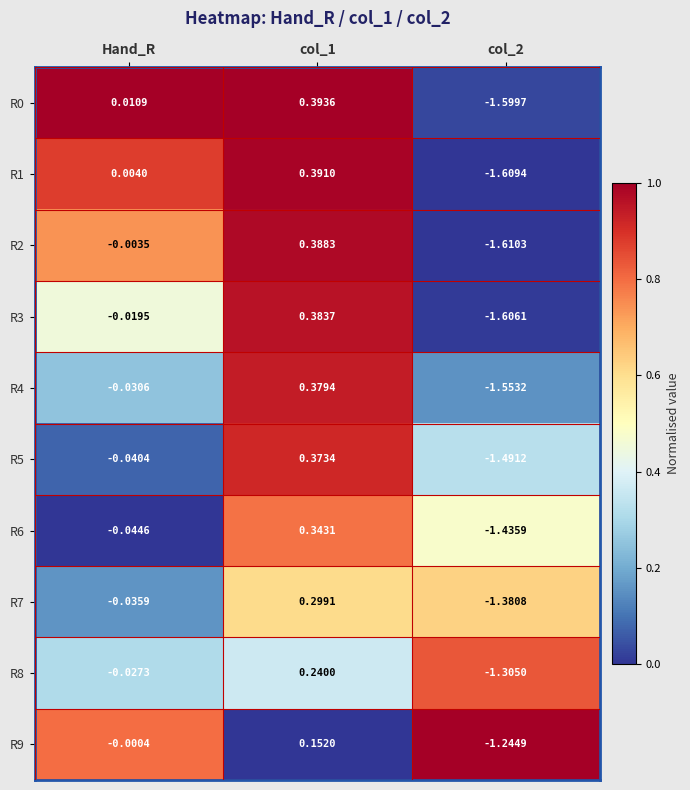

At which label is R1 closest to 0?

Hand_R